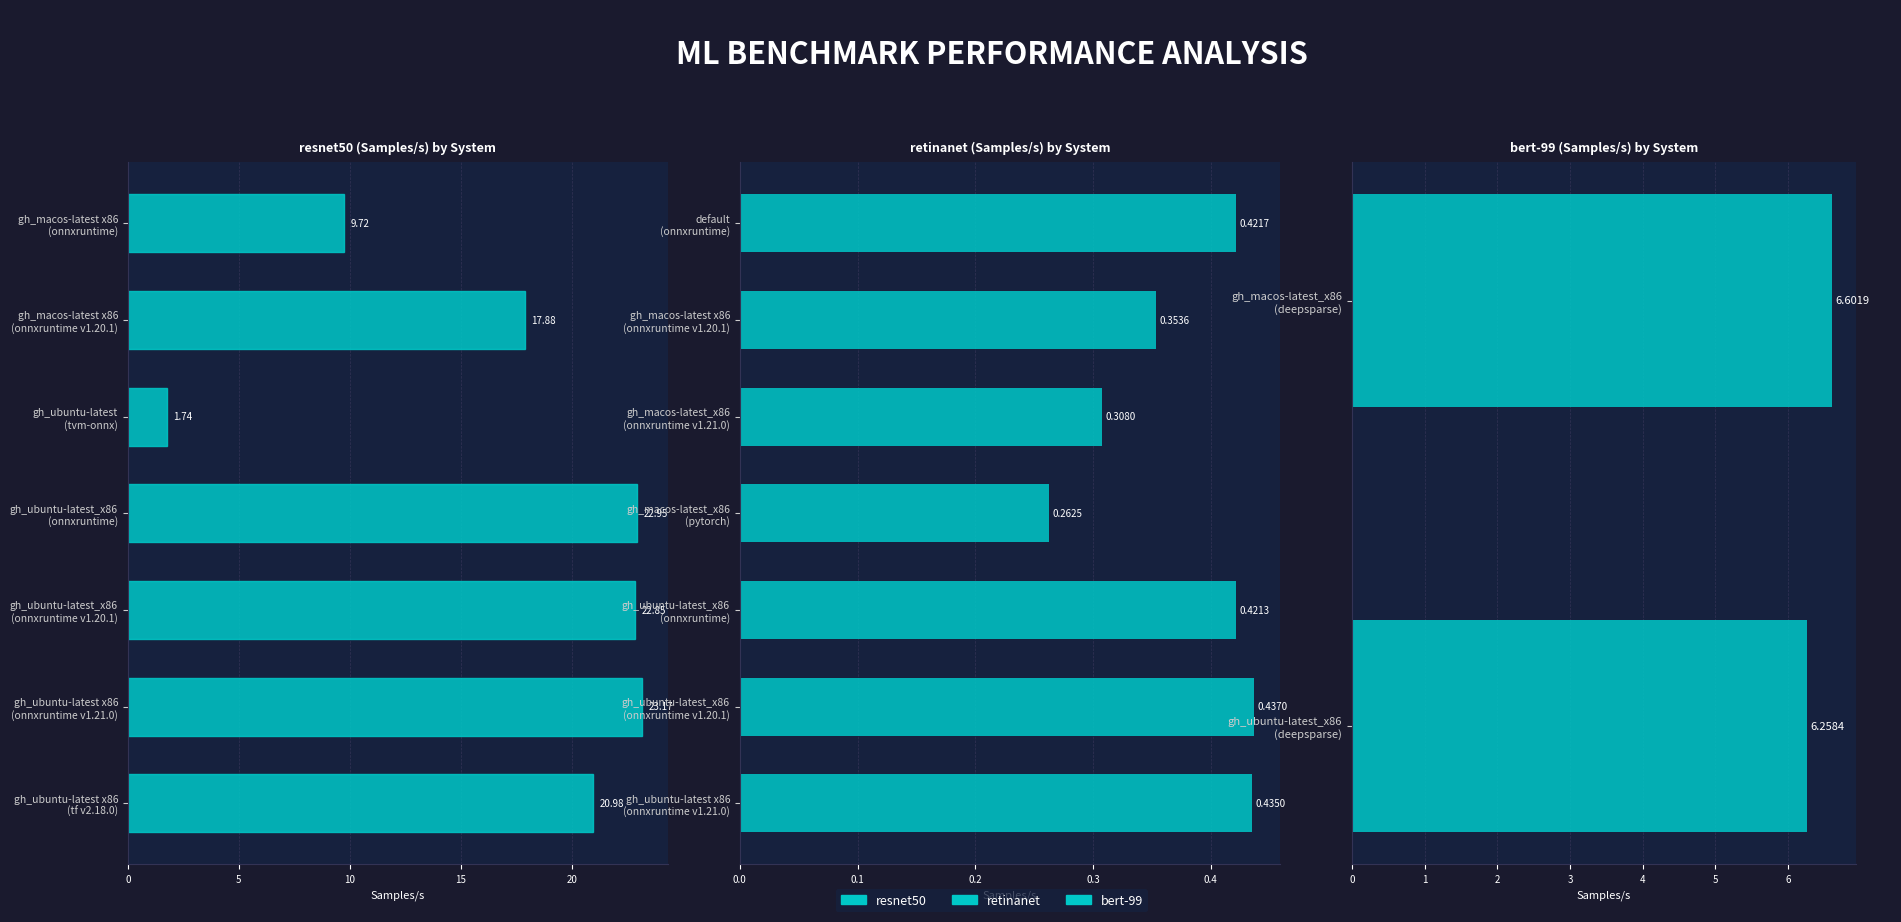

Is the value of resnet at 1.0 greater than the value of retinanet at 6?

Yes